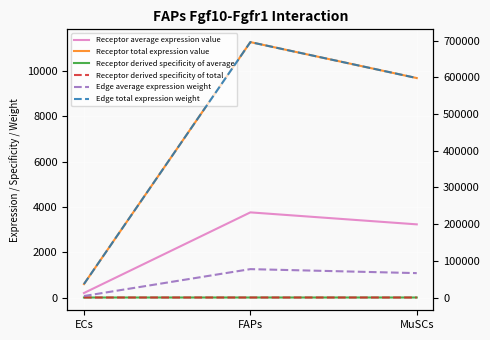

How many distinct data groups are displayed?

6